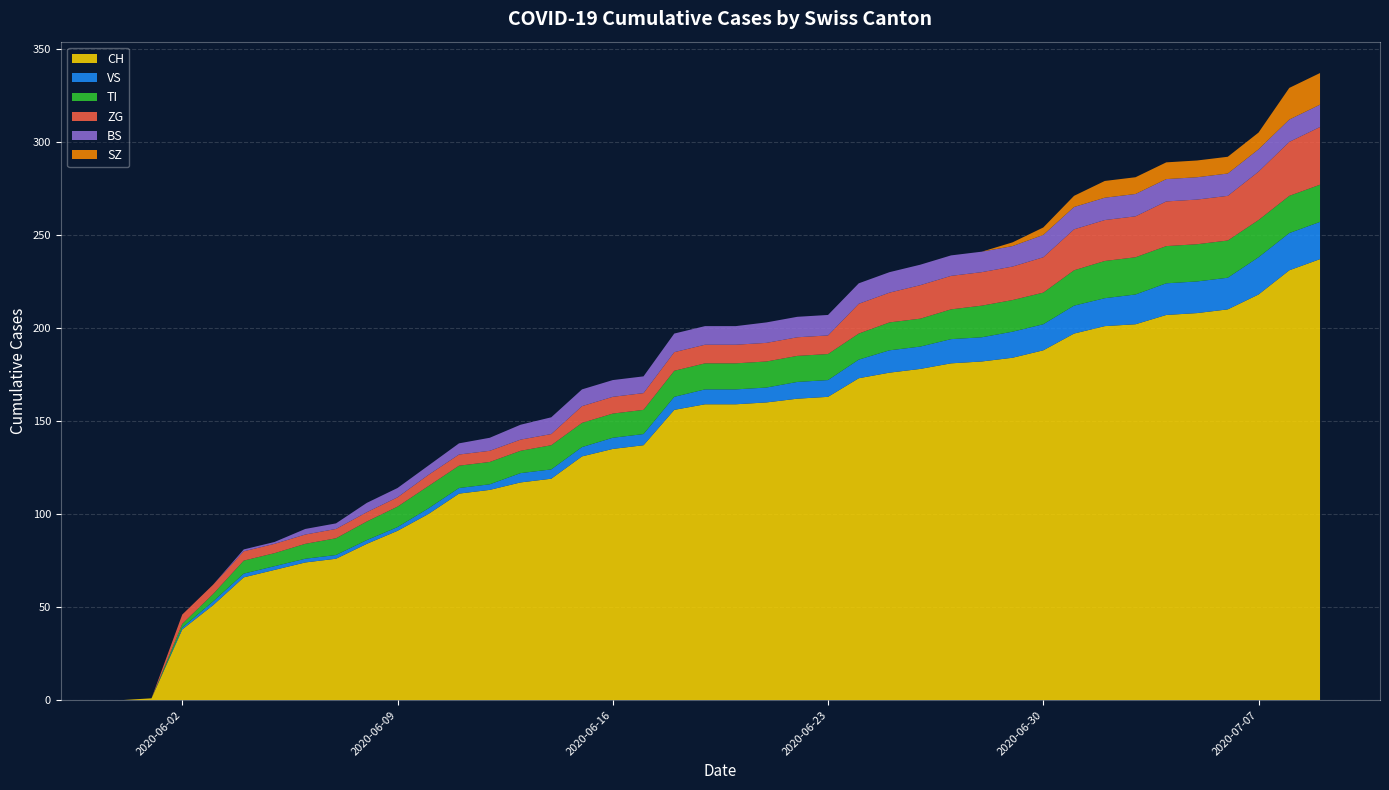

Reading left to right, list all the values displayed in this chart.

CH: 2020-05-31=0	2020-06-01=1	2020-06-02=38	2020-06-03=51	2020-06-04=66	2020-06-05=70	2020-06-06=74	2020-06-07=76	2020-06-08=84	2020-06-09=91	2020-06-10=100	2020-06-11=111	2020-06-12=113	2020-06-13=117	2020-06-14=119	2020-06-15=131	2020-06-16=135	2020-06-17=137	2020-06-18=156	2020-06-19=159	2020-06-20=159	2020-06-21=160	2020-06-22=162	2020-06-23=163	2020-06-24=173	2020-06-25=176	2020-06-26=178	2020-06-27=181	2020-06-28=182	2020-06-29=184	2020-06-30=188	2020-07-01=197	2020-07-02=201	2020-07-03=202	2020-07-04=207	2020-07-05=208	2020-07-06=210	2020-07-07=218	2020-07-08=231	2020-07-09=237
VS: 2020-05-31=0	2020-06-01=0	2020-06-02=1	2020-06-03=2	2020-06-04=2	2020-06-05=2	2020-06-06=2	2020-06-07=2	2020-06-08=2	2020-06-09=2	2020-06-10=3	2020-06-11=3	2020-06-12=3	2020-06-13=5	2020-06-14=5	2020-06-15=5	2020-06-16=6	2020-06-17=6	2020-06-18=7	2020-06-19=8	2020-06-20=8	2020-06-21=8	2020-06-22=9	2020-06-23=9	2020-06-24=10	2020-06-25=12	2020-06-26=12	2020-06-27=13	2020-06-28=13	2020-06-29=14	2020-06-30=14	2020-07-01=15	2020-07-02=15	2020-07-03=16	2020-07-04=17	2020-07-05=17	2020-07-06=17	2020-07-07=20	2020-07-08=20	2020-07-09=20
TI: 2020-05-31=0	2020-06-01=0	2020-06-02=2	2020-06-03=4	2020-06-04=7	2020-06-05=7	2020-06-06=8	2020-06-07=9	2020-06-08=10	2020-06-09=11	2020-06-10=12	2020-06-11=12	2020-06-12=12	2020-06-13=12	2020-06-14=13	2020-06-15=13	2020-06-16=13	2020-06-17=13	2020-06-18=14	2020-06-19=14	2020-06-20=14	2020-06-21=14	2020-06-22=14	2020-06-23=14	2020-06-24=14	2020-06-25=15	2020-06-26=15	2020-06-27=16	2020-06-28=17	2020-06-29=17	2020-06-30=17	2020-07-01=19	2020-07-02=20	2020-07-03=20	2020-07-04=20	2020-07-05=20	2020-07-06=20	2020-07-07=20	2020-07-08=20	2020-07-09=20
ZG: 2020-05-31=0	2020-06-01=0	2020-06-02=5	2020-06-03=5	2020-06-04=5	2020-06-05=5	2020-06-06=5	2020-06-07=5	2020-06-08=5	2020-06-09=5	2020-06-10=6	2020-06-11=6	2020-06-12=6	2020-06-13=6	2020-06-14=6	2020-06-15=9	2020-06-16=9	2020-06-17=9	2020-06-18=10	2020-06-19=10	2020-06-20=10	2020-06-21=10	2020-06-22=10	2020-06-23=10	2020-06-24=16	2020-06-25=16	2020-06-26=18	2020-06-27=18	2020-06-28=18	2020-06-29=18	2020-06-30=19	2020-07-01=22	2020-07-02=22	2020-07-03=22	2020-07-04=24	2020-07-05=24	2020-07-06=24	2020-07-07=26	2020-07-08=29	2020-07-09=31
BS: 2020-05-31=0	2020-06-01=0	2020-06-02=0	2020-06-03=0	2020-06-04=1	2020-06-05=1	2020-06-06=3	2020-06-07=3	2020-06-08=5	2020-06-09=5	2020-06-10=5	2020-06-11=6	2020-06-12=7	2020-06-13=8	2020-06-14=9	2020-06-15=9	2020-06-16=9	2020-06-17=9	2020-06-18=10	2020-06-19=10	2020-06-20=10	2020-06-21=11	2020-06-22=11	2020-06-23=11	2020-06-24=11	2020-06-25=11	2020-06-26=11	2020-06-27=11	2020-06-28=11	2020-06-29=11	2020-06-30=12	2020-07-01=12	2020-07-02=12	2020-07-03=12	2020-07-04=12	2020-07-05=12	2020-07-06=12	2020-07-07=12	2020-07-08=12	2020-07-09=12
SZ: 2020-05-31=0	2020-06-01=0	2020-06-02=0	2020-06-03=0	2020-06-04=0	2020-06-05=0	2020-06-06=0	2020-06-07=0	2020-06-08=0	2020-06-09=0	2020-06-10=0	2020-06-11=0	2020-06-12=0	2020-06-13=0	2020-06-14=0	2020-06-15=0	2020-06-16=0	2020-06-17=0	2020-06-18=0	2020-06-19=0	2020-06-20=0	2020-06-21=0	2020-06-22=0	2020-06-23=0	2020-06-24=0	2020-06-25=0	2020-06-26=0	2020-06-27=0	2020-06-28=0	2020-06-29=2	2020-06-30=4	2020-07-01=6	2020-07-02=9	2020-07-03=9	2020-07-04=9	2020-07-05=9	2020-07-06=9	2020-07-07=9	2020-07-08=17	2020-07-09=17